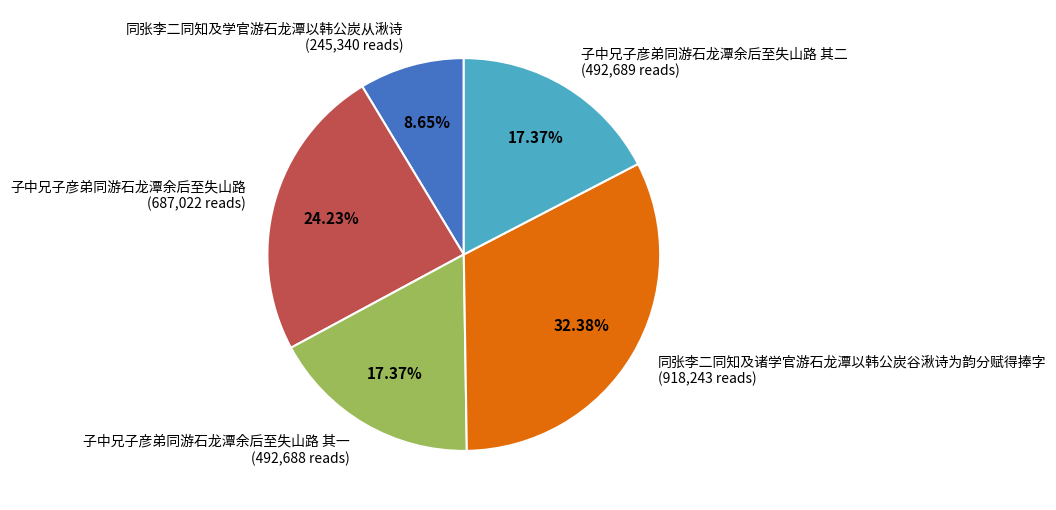

Approximately how many times larger is the value at 子中兄子彦弟同游石龙潭余后至失山路 compared to 同张李二同知及学官游石龙潭以韩公炭从湫诗?

2.8